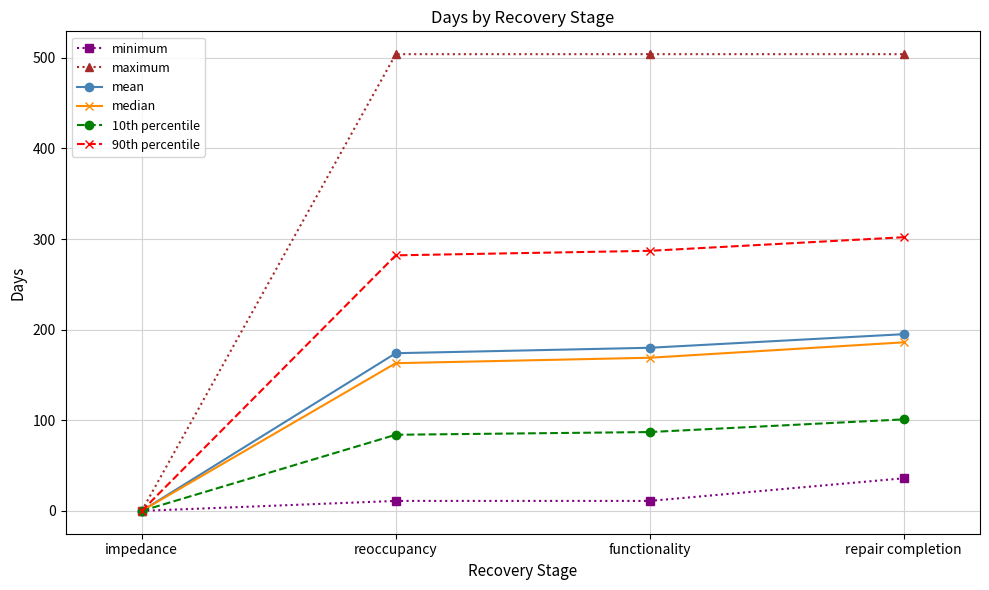

At which category is the sum across all series the highest?

repair completion